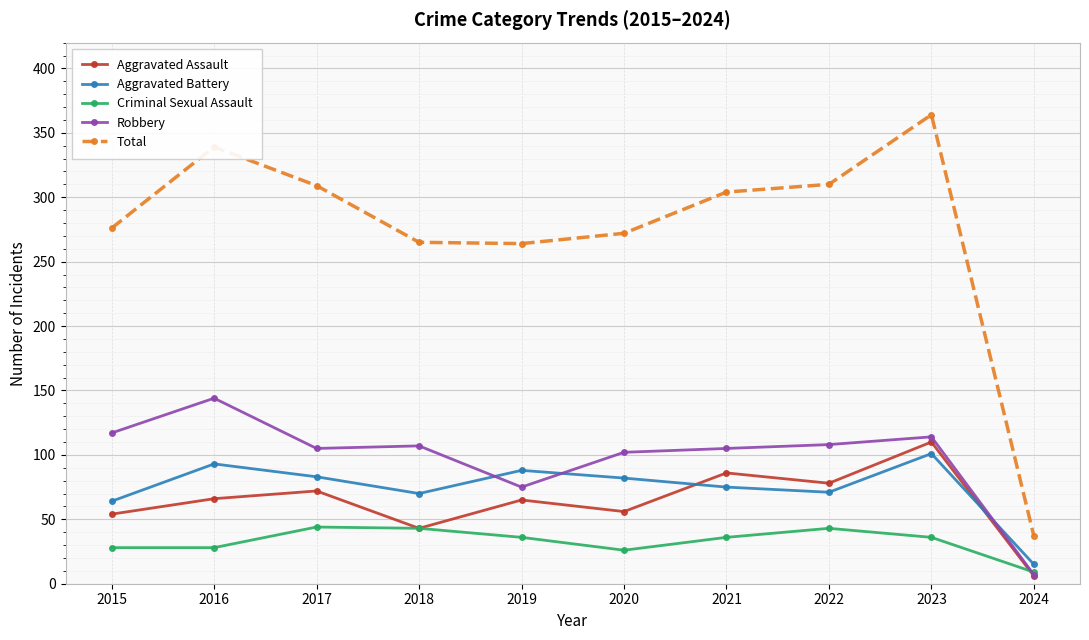

What is the value of the Criminal Sexual Assault point at the 3rd from the left?

44